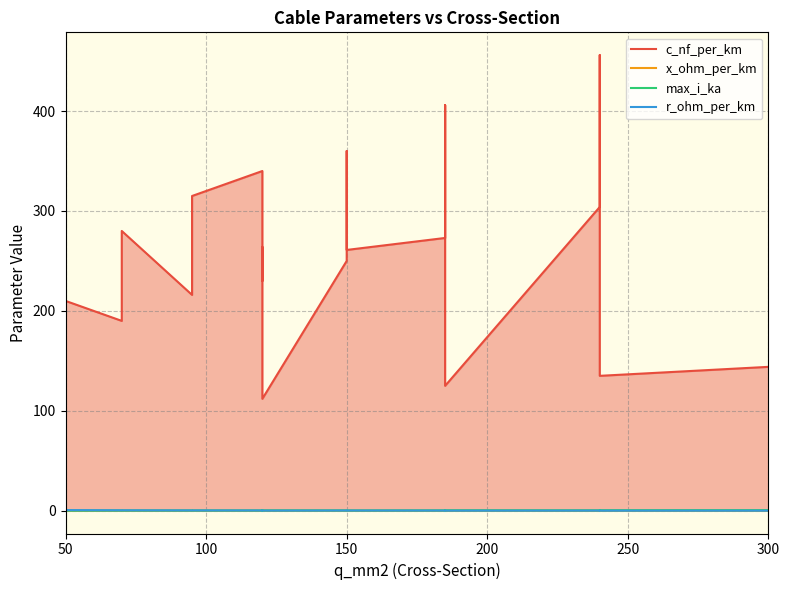

Reading left to right, extract all data points from this chart.

c_nf_per_km: 210.0	190.0	280.0	216.0	315.0	340.0	230.0	264.0	112.0	250.0	360.0	261.0	273.0	406.0	125.0	304.0	456.0	135.0	144.0
x_ohm_per_km: 0.1	0.1	0.1	0.1	0.1	0.1	0.1	0.1	0.2	0.1	0.1	0.1	0.1	0.1	0.2	0.1	0.1	0.1	0.1
max_i_ka: 0.1	0.2	0.2	0.3	0.2	0.3	0.3	0.2	0.4	0.3	0.3	0.3	0.4	0.4	0.5	0.4	0.4	0.5	0.6
r_ohm_per_km: 0.6	0.4	0.4	0.3	0.3	0.3	0.3	0.2	0.2	0.2	0.2	0.2	0.2	0.2	0.1	0.1	0.1	0.1	0.1